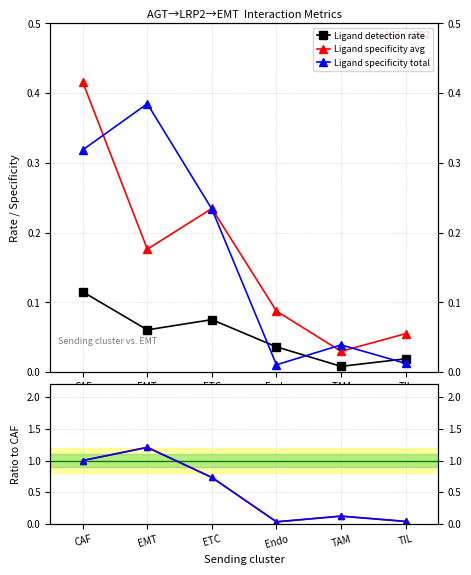

Reading left to right, transcribe all the data shown in this chart.

Ligand detection rate: 0.1	0.1	0.1	0.0	0.0	0.0
Ligand specificity avg: 0.4	0.2	0.2	0.1	0.0	0.1
Ligand specificity total: 0.3	0.4	0.2	0.0	0.0	0.0
Total expr ratio: 1.0	1.2	0.7	0.0	0.1	0.0
Specificity ratio: 1.0	1.2	0.7	0.0	0.1	0.0